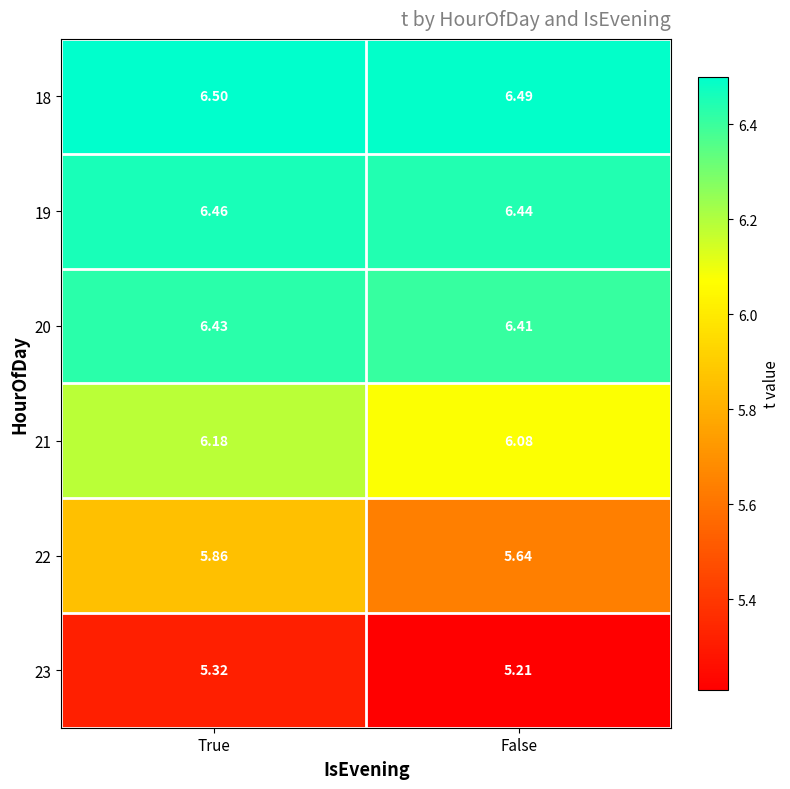

At which category is the sum across all series the highest?

True